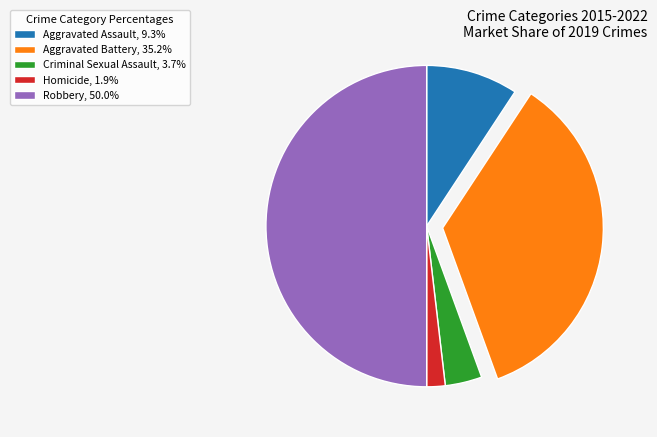

Is the sum of Aggravated Battery and Aggravated Assault greater than half?

No